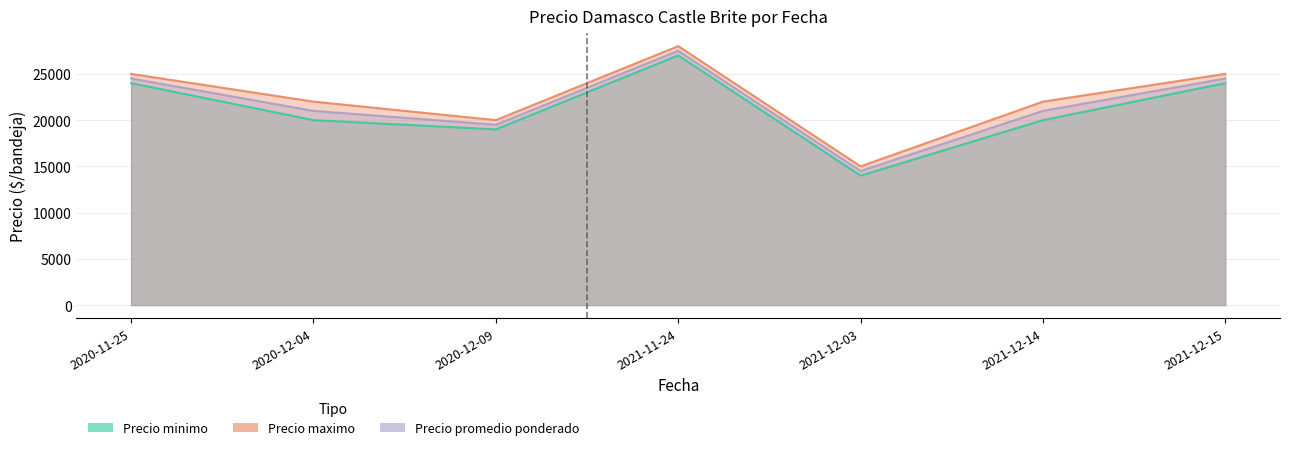

At which category does Precio minimo reach its first local peak?

2021-11-24